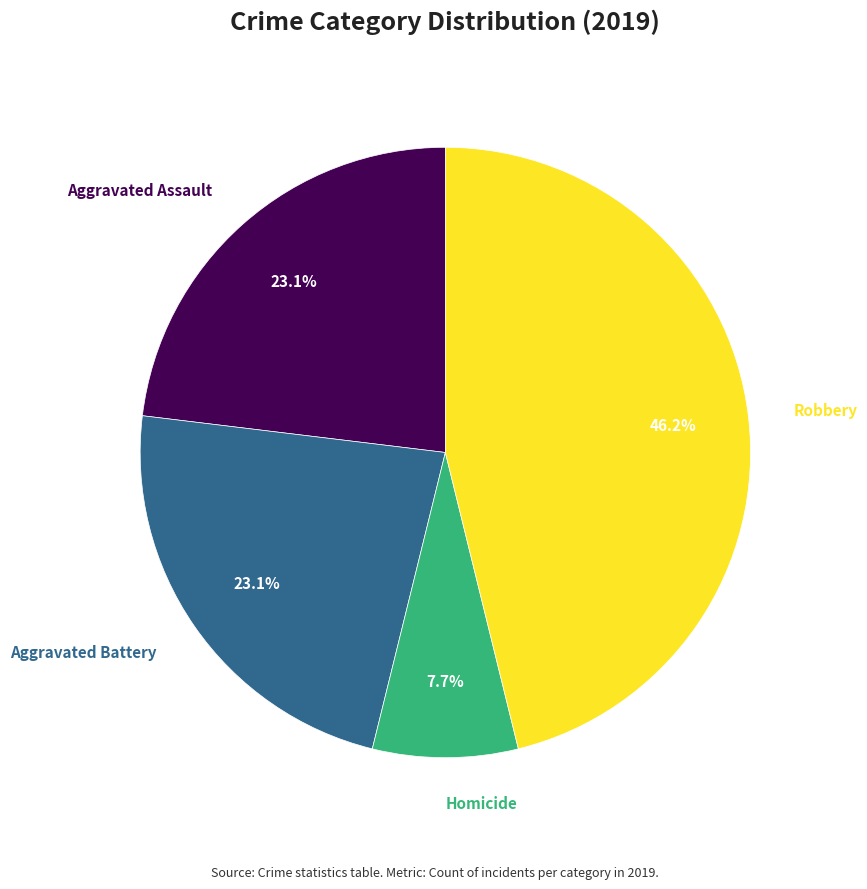

How many slices are in this pie chart?

4